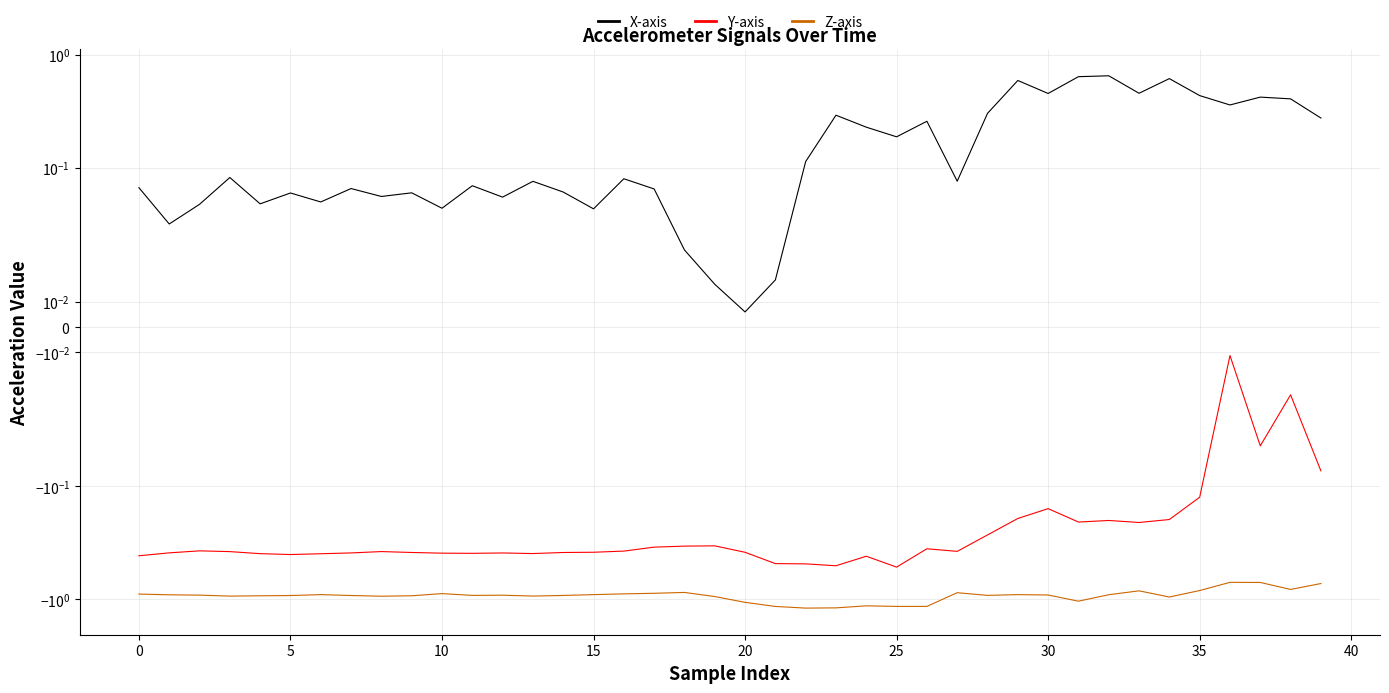

What is the difference between the highest and lowest values at 16?

1.0